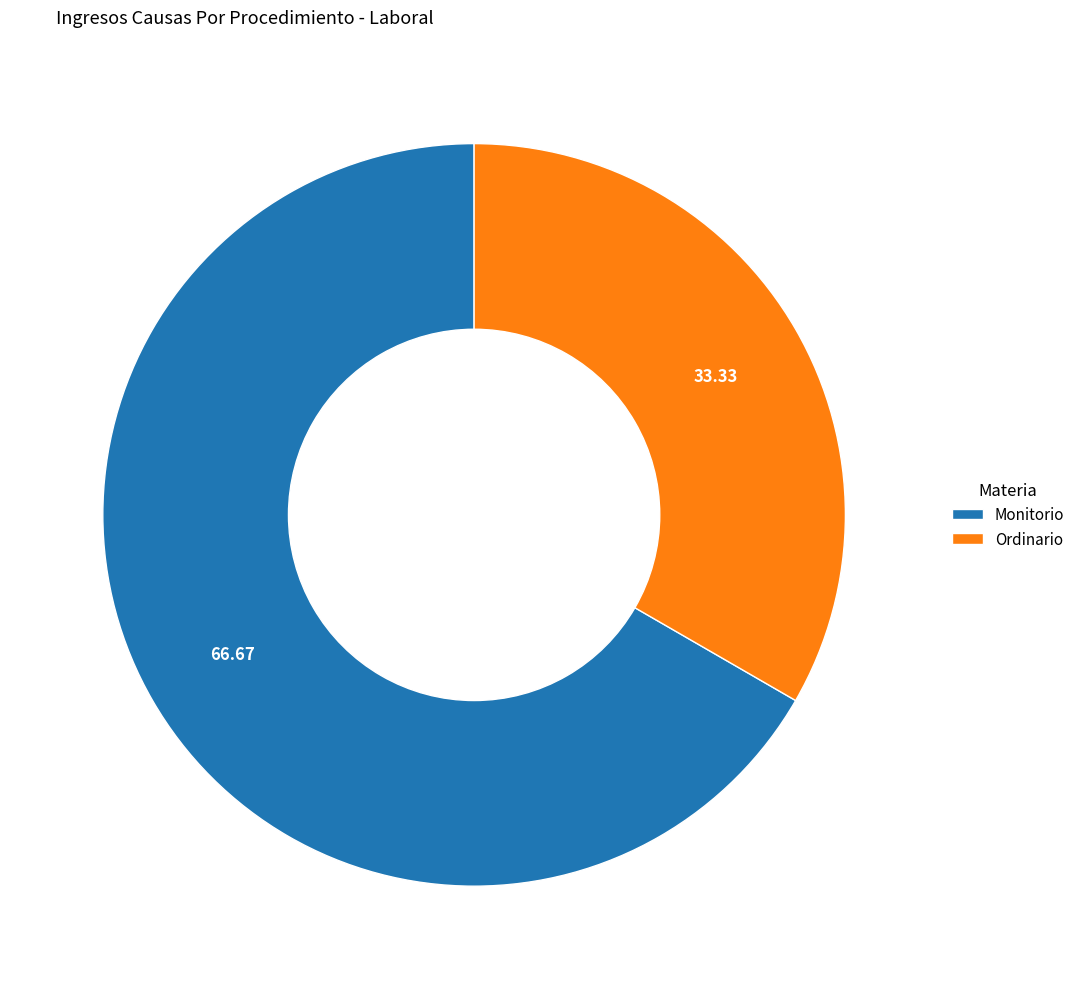

Which slice is the largest?

Monitorio